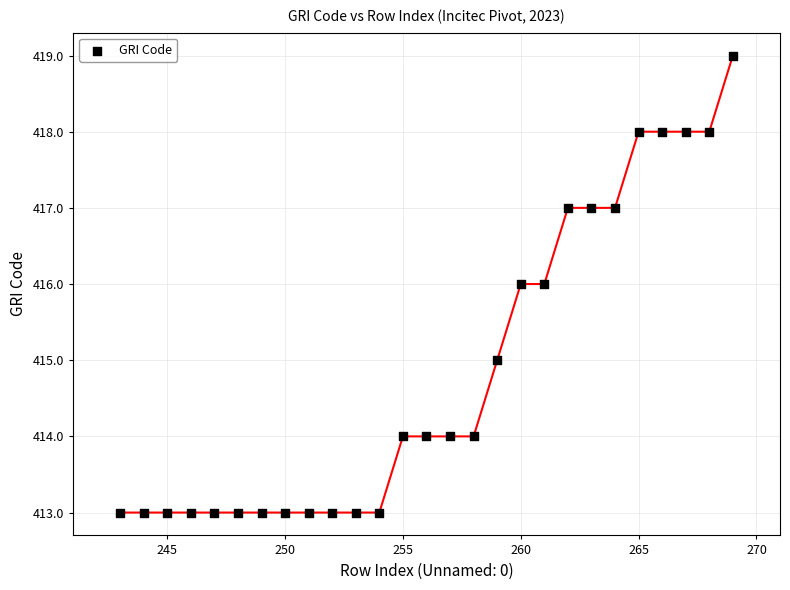

What is the range of X values (max minus min)?

26